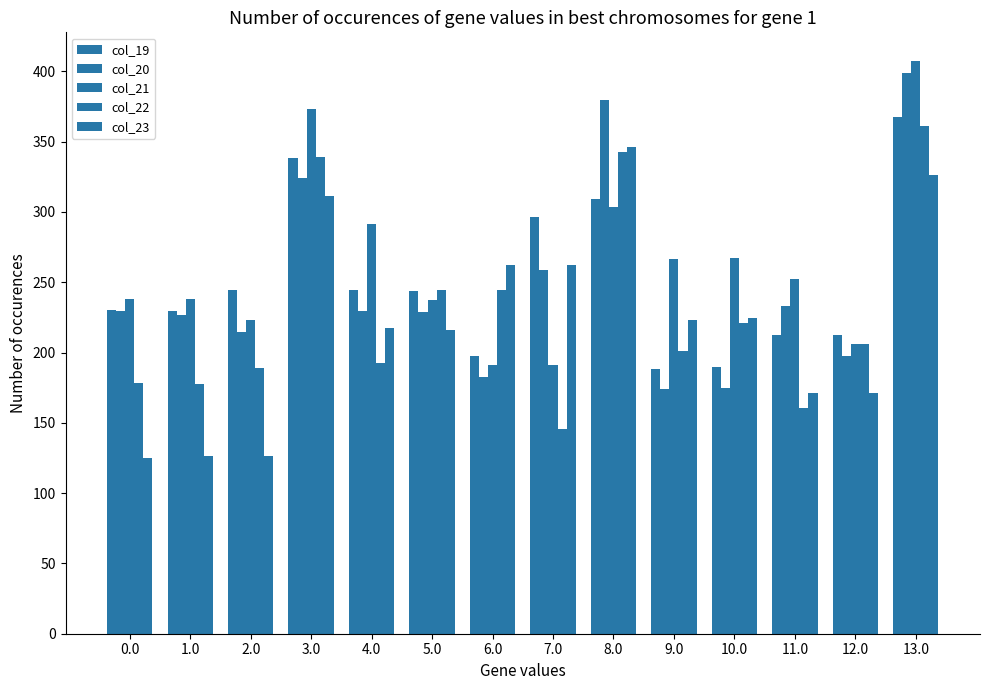

The col_20 series shows 323.9 at 3.0. True or false?

True